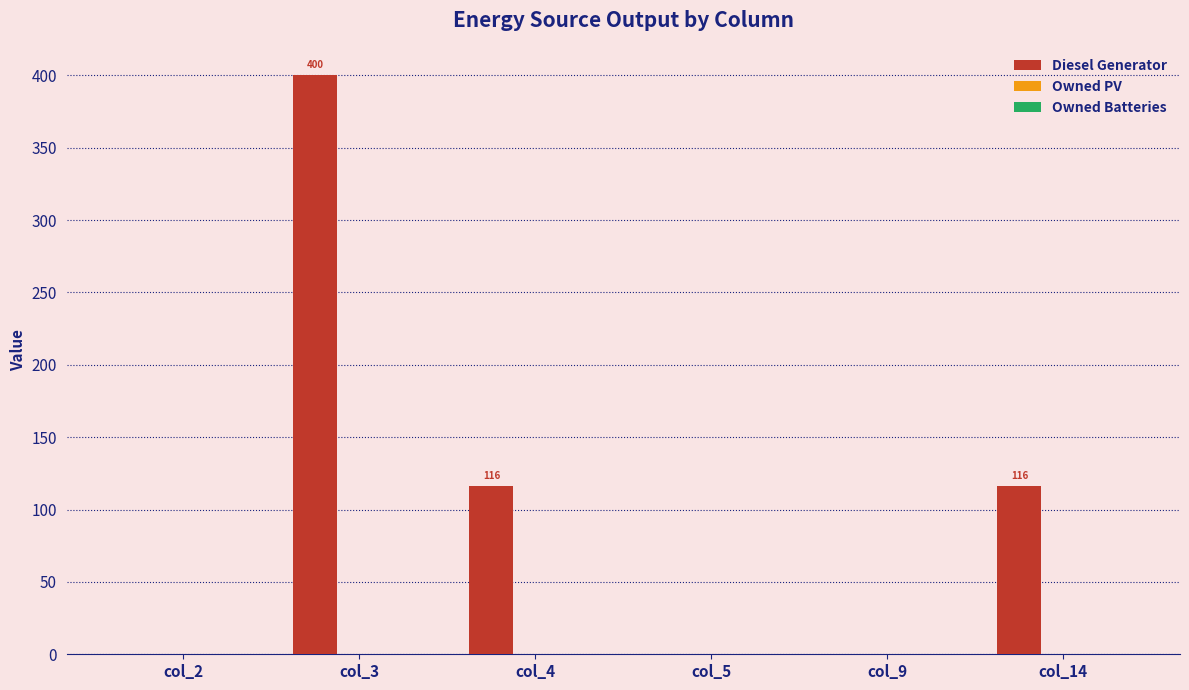

What is the change in value from col_9 to col_14?

+116